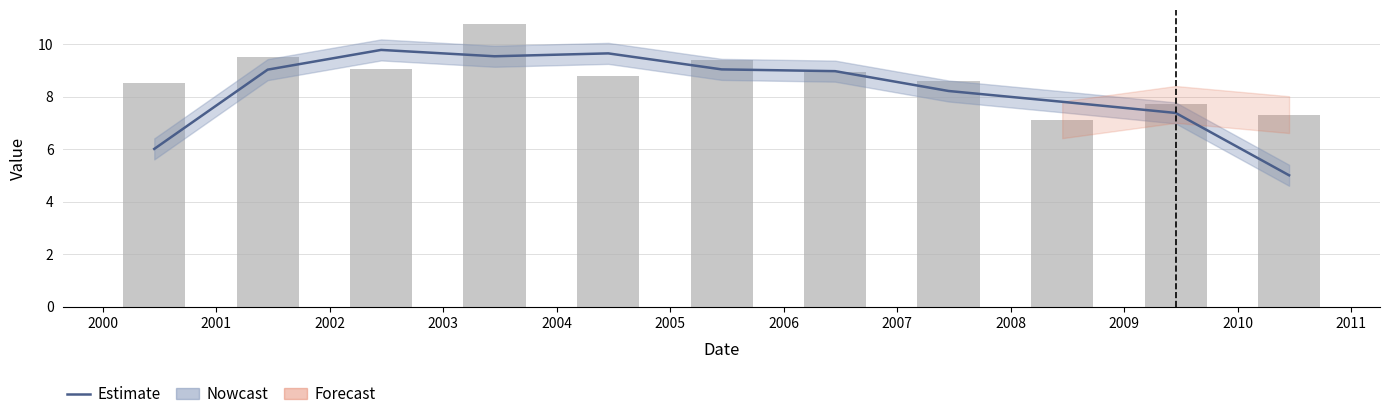

Reading right to left, list all the values displayed in this chart.

Estimate: 5.0	7.4	7.8	8.2	9.0	9.0	9.6	9.5	9.8	9.0	6.0
col_1: 7.3	7.7	7.1	8.6	8.9	9.4	8.8	10.8	9.0	9.5	8.5